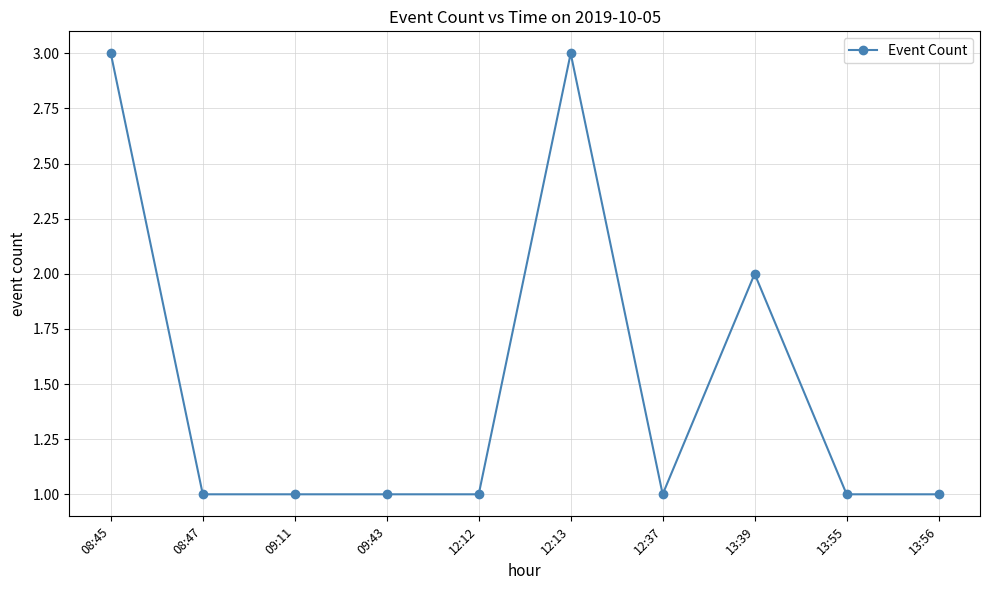

True or false: the data has more than 0 interior local peaks.

True